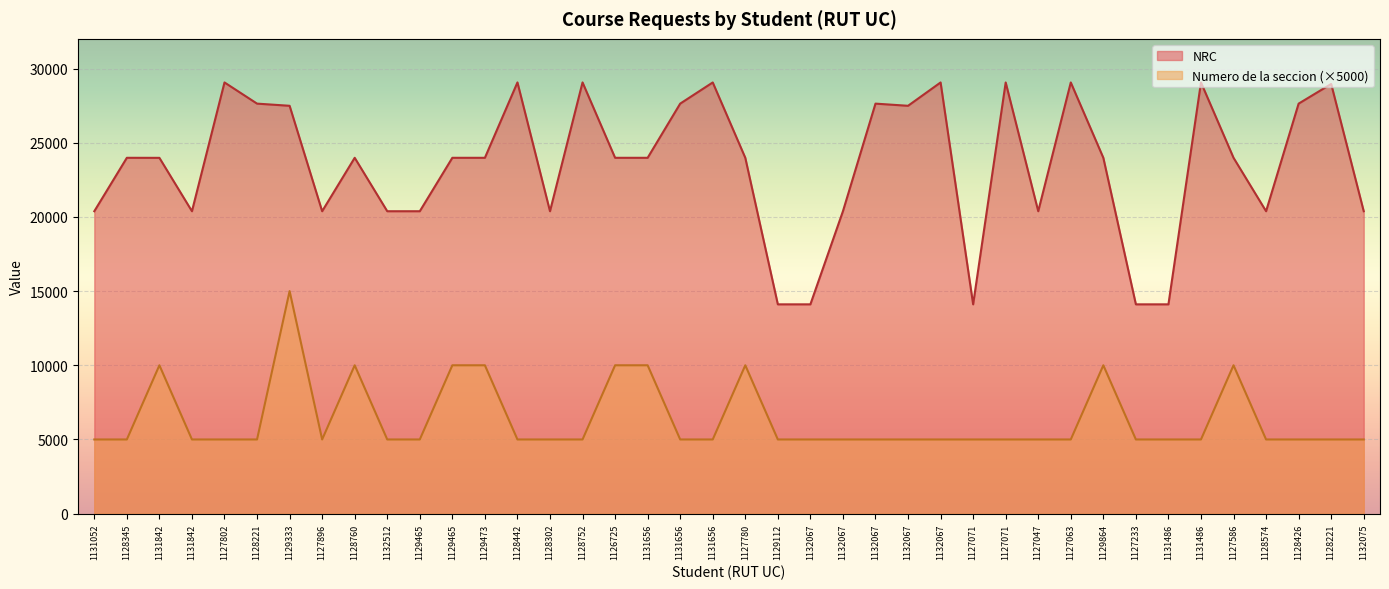

What is the label of the 16th point from the right?

1132067